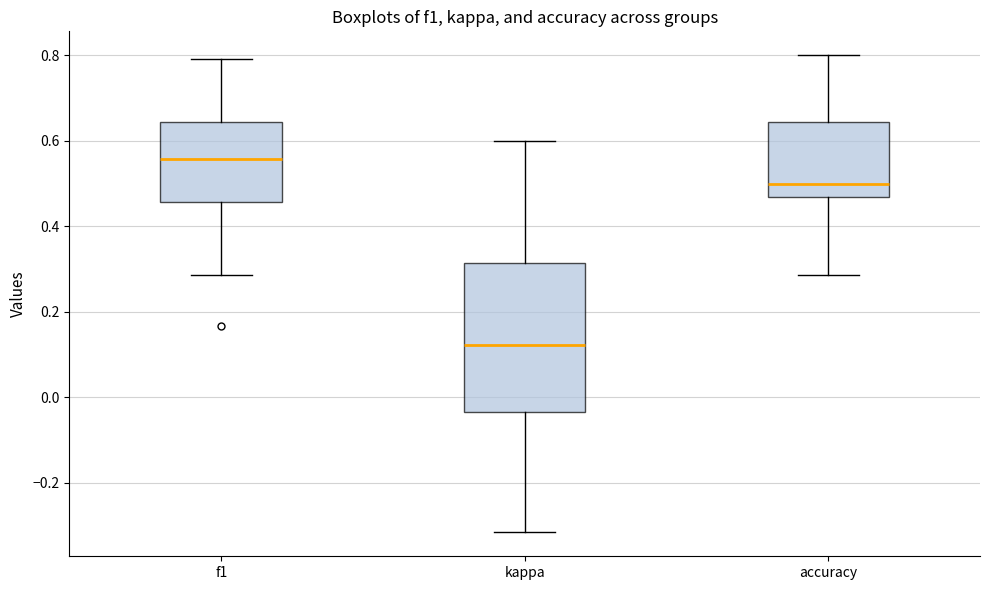

Reading left to right, read every box against the y-axis: the position of its median line, the range the box covers, and the ends of its whiskers. The values are not printed on the chart, so give them approximately, as read against the axis.

f1: median 0.56, box 0.46 to 0.64, whiskers 0.28 to 0.80
kappa: median 0.12, box -0.04 to 0.32, whiskers -0.32 to 0.60
accuracy: median 0.50, box 0.46 to 0.64, whiskers 0.28 to 0.80